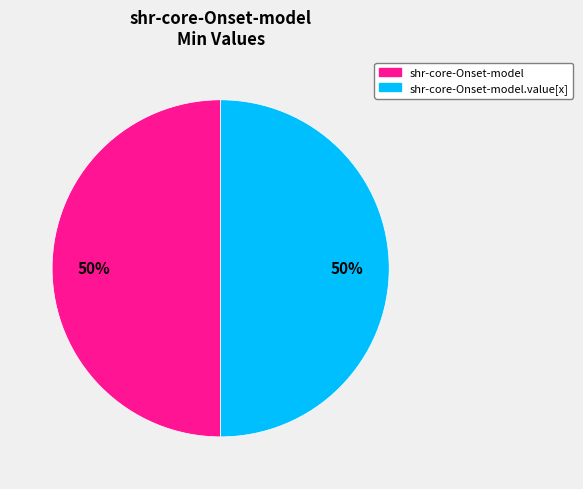

To the nearest percent, what is the average slice percentage?

50%